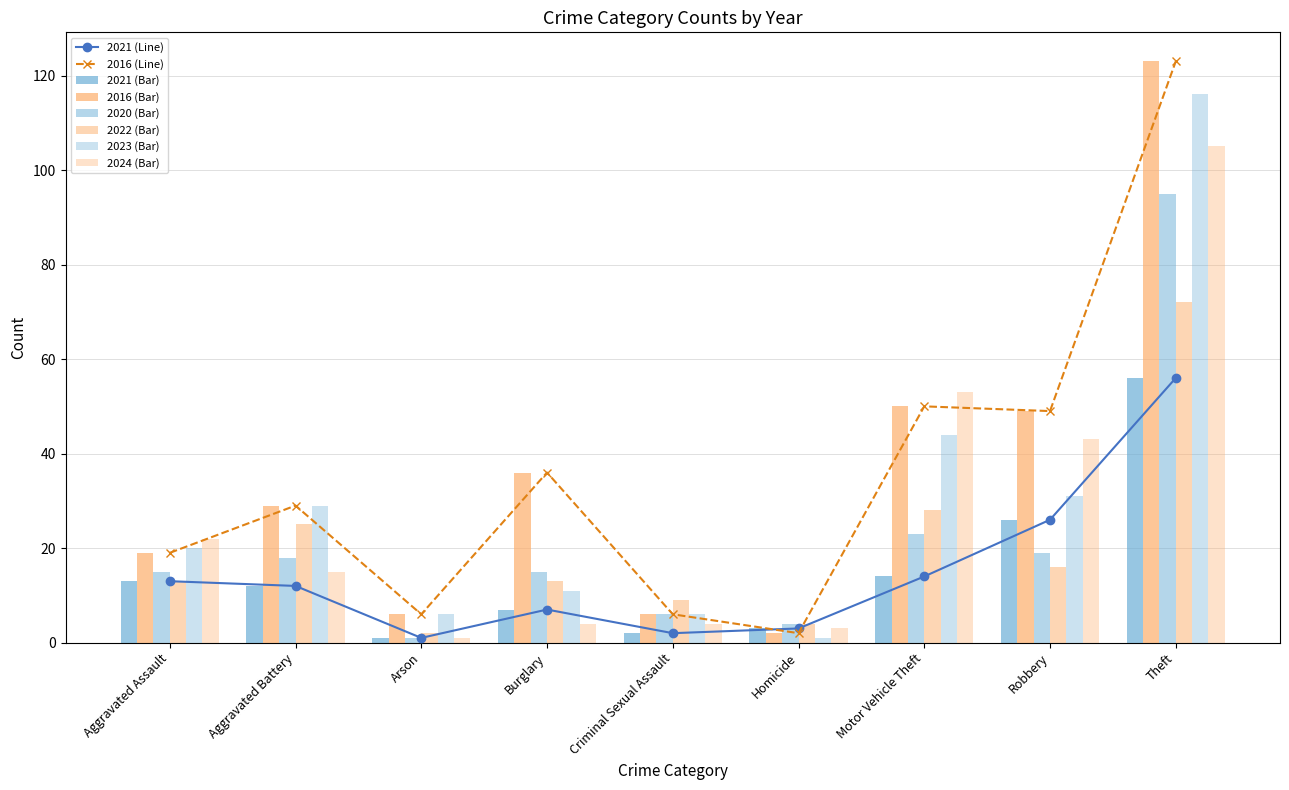

What is the highest value of the 2023 series?

116